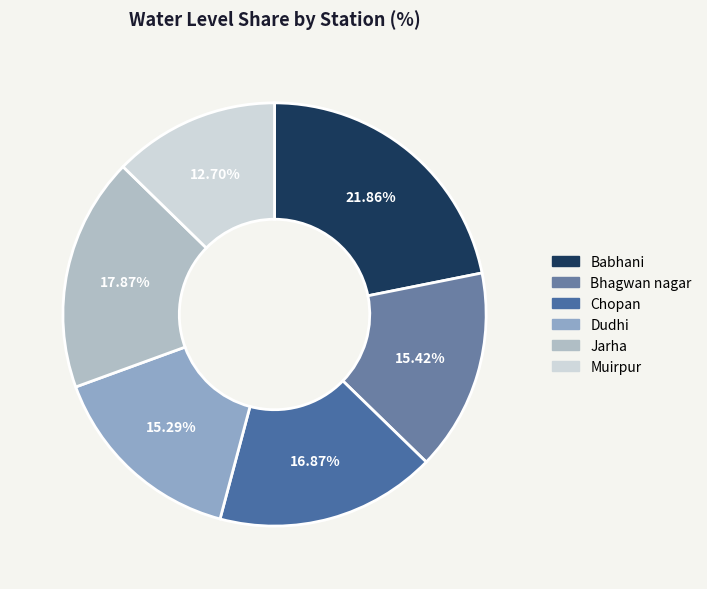

What is the change in value from Babhani to Chopan?

-2.8